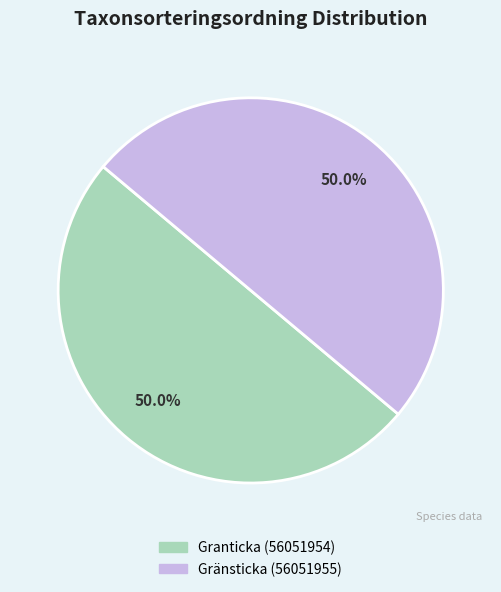

How much of the chart is everything except Gränsticka (56051955)?

50.0%